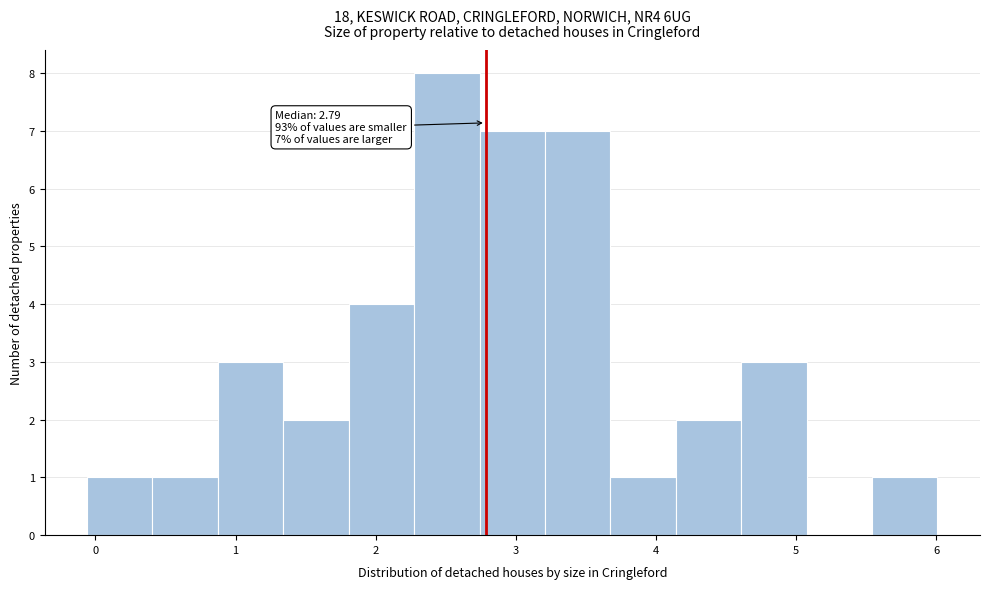

Over which range of the x-axis is the bar tallest?

2.3 to 2.7